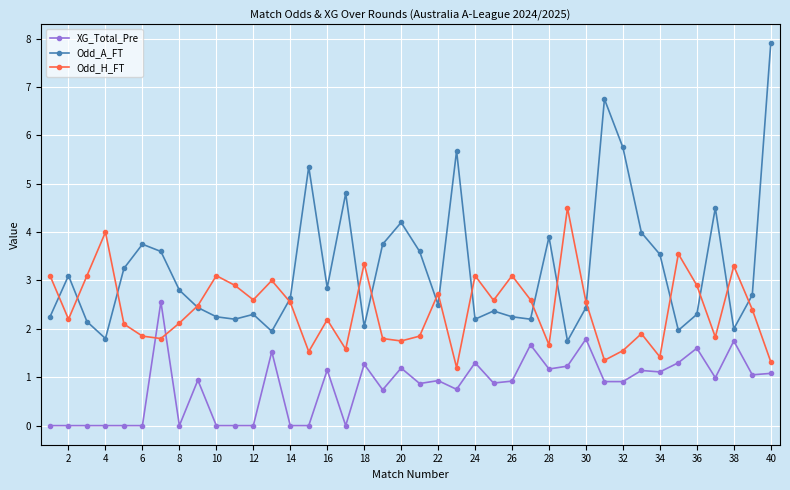

Which series has the largest total across all categories?

Odd_A_FT